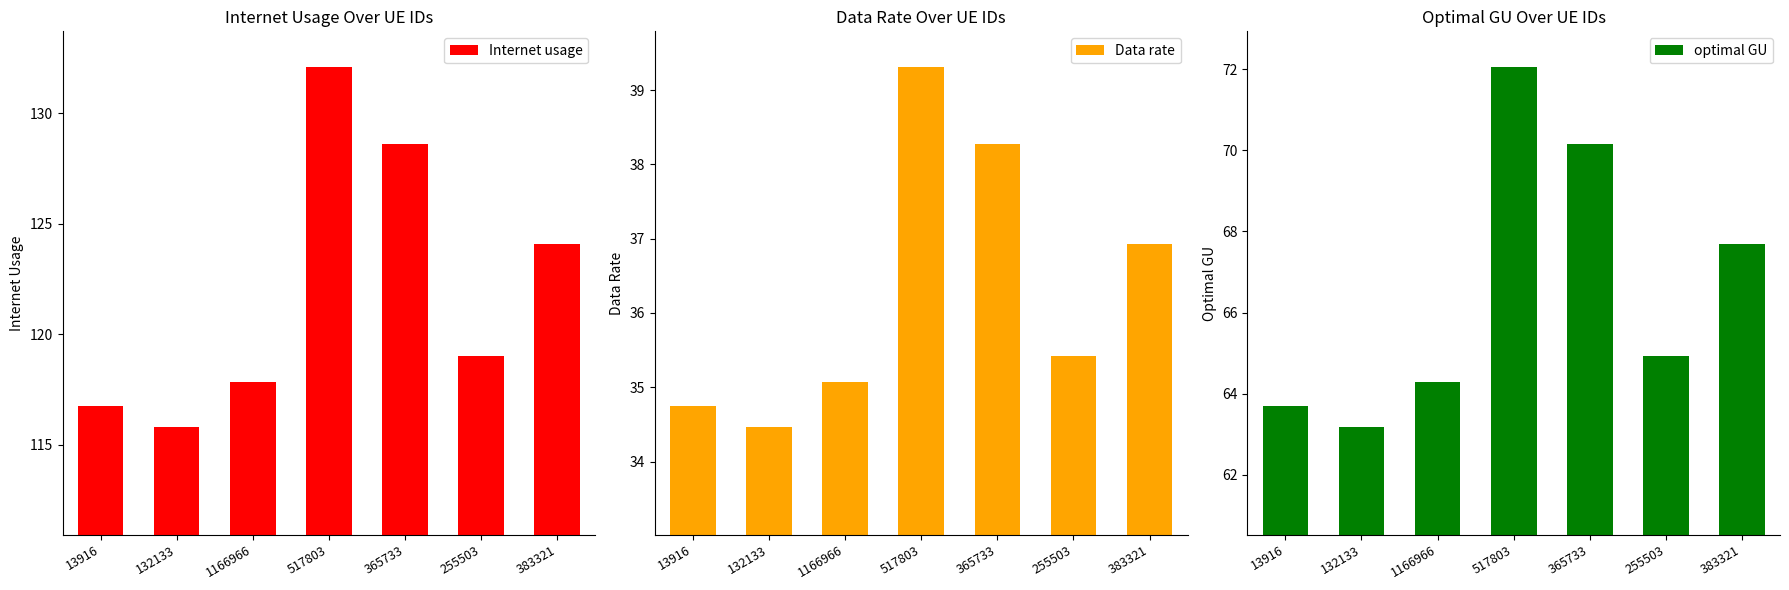

Between 365733 and 383321, which series saw the biggest shift?

Internet usage